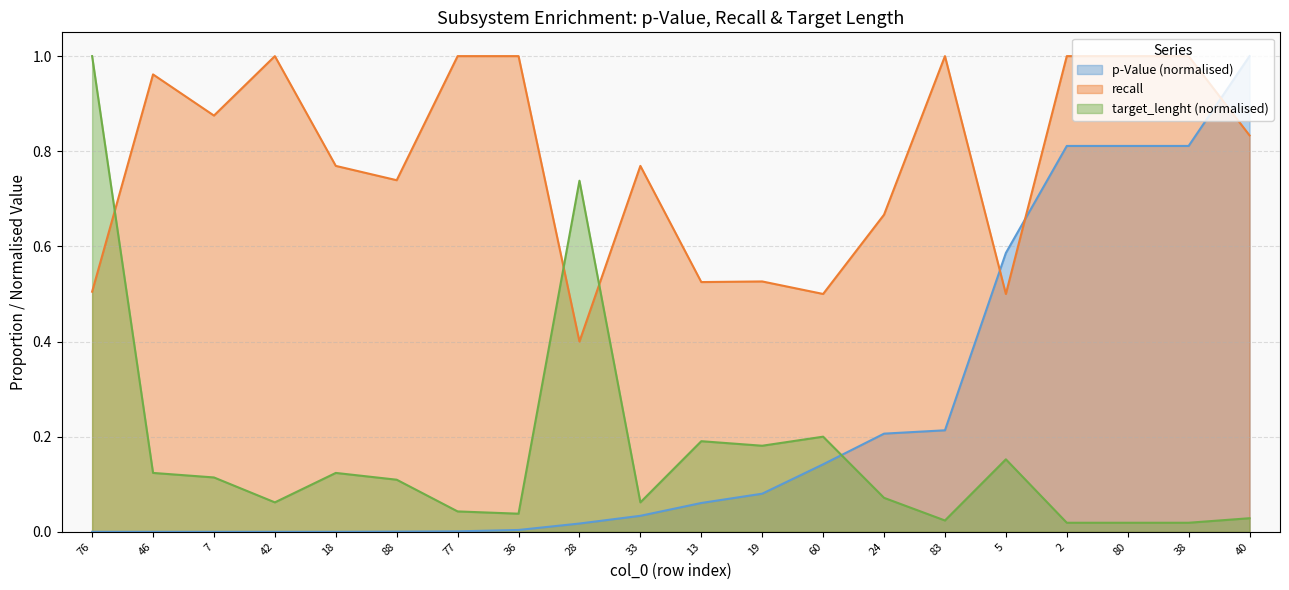

Which series ends up on top after the final intersection of target_lenght and p-Value?

p-Value